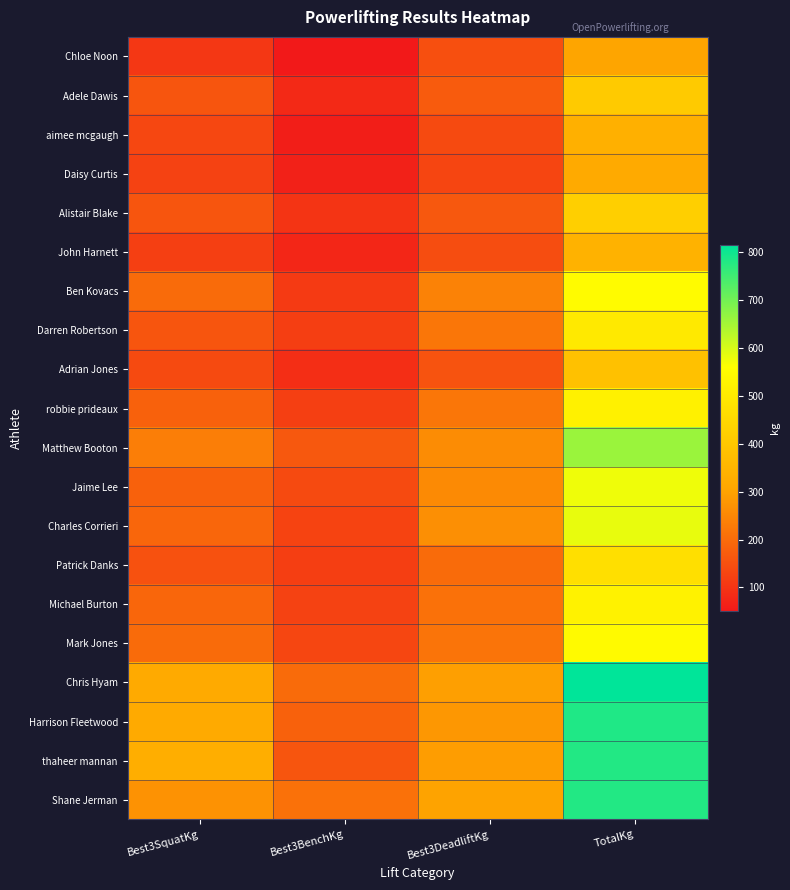

Which series has the largest total across all categories?

Chris Hyam